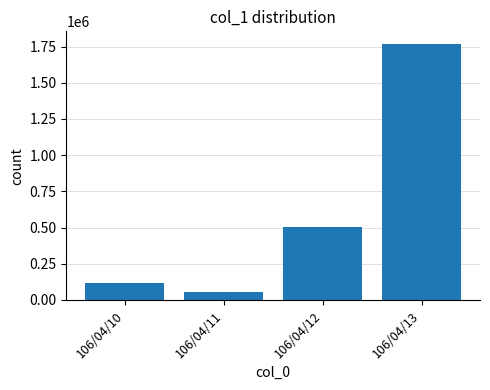

List the labels in order of value, smallest first.

106/04/11, 106/04/10, 106/04/12, 106/04/13